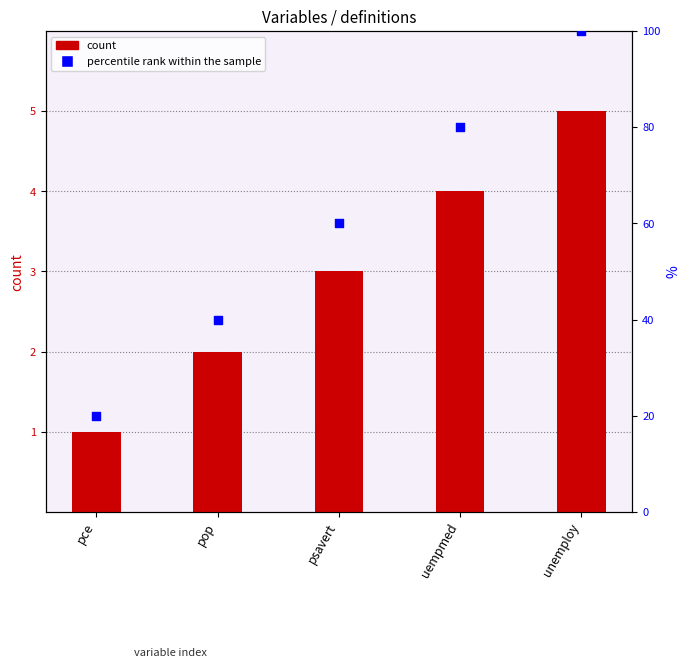

What are all the series names shown in the legend?

count, percentile rank within the sample